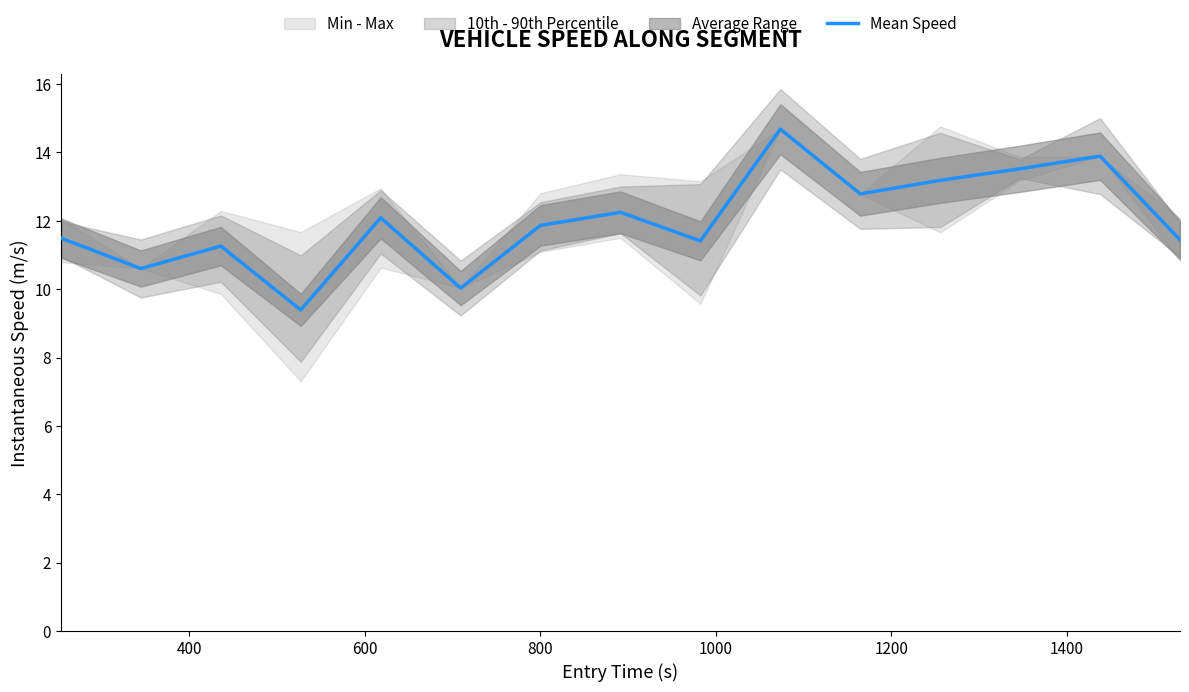

True or false: there are more than 0 points higher than both neighbors.

True